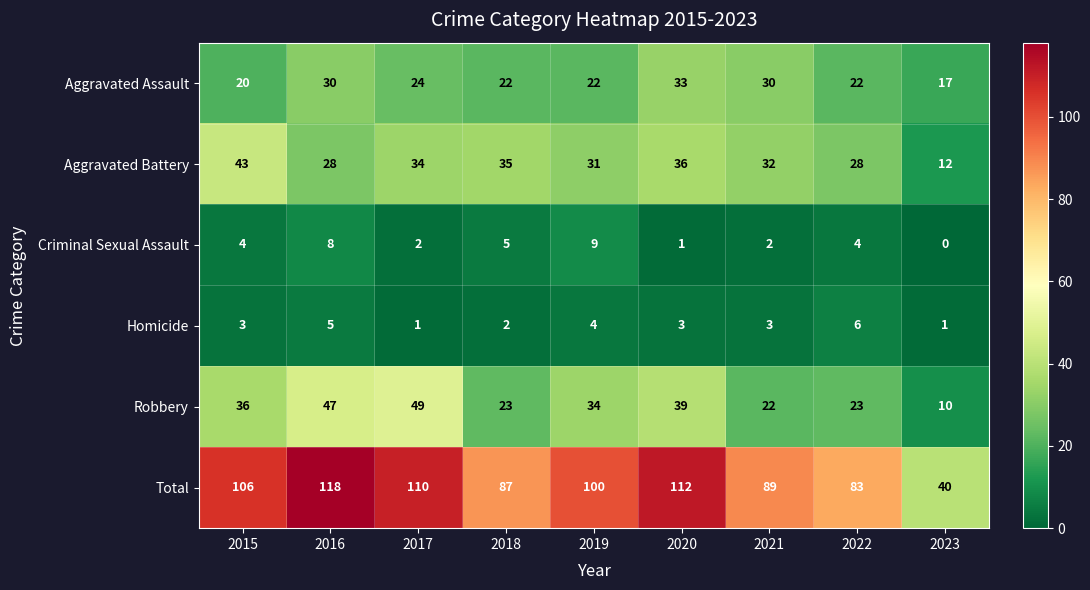

True or false: Robbery has a value of 7 at 2023.

False